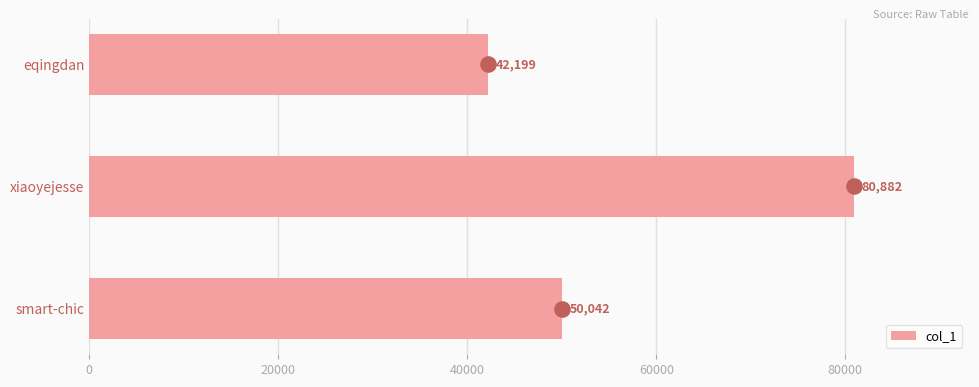

What is the difference between the second highest and minimum values in the col_1 series?

7843